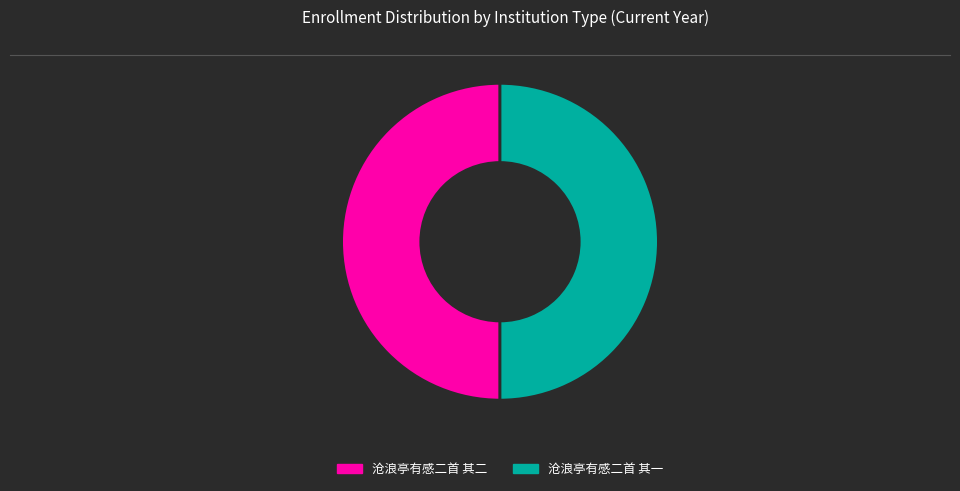

The 沧浪亭有感二首 其一 slice represents 50% of the pie. True or false?

True